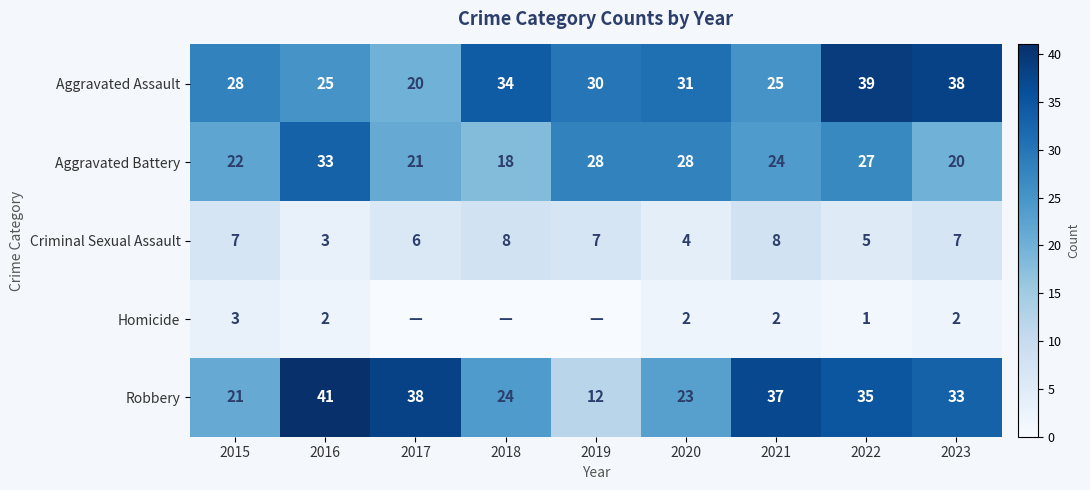

At which label is Aggravated Assault closest to 29?

2015